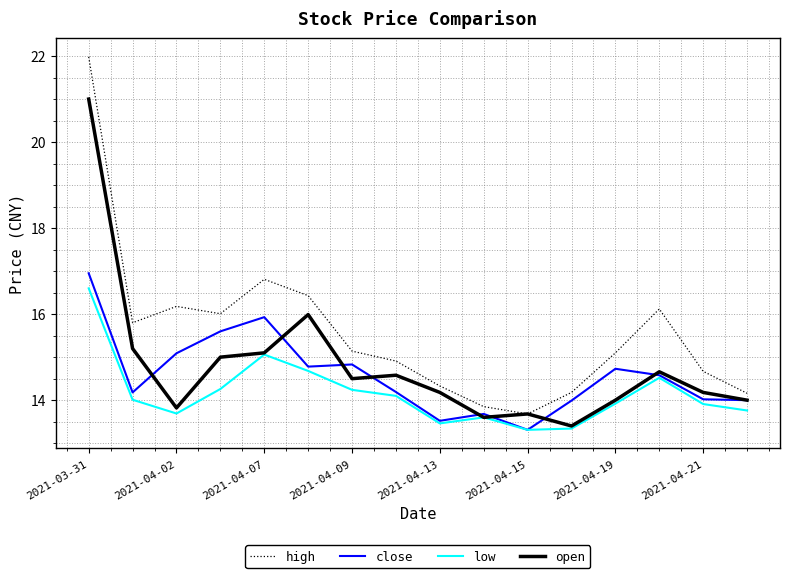

Rank the series by their average value, from highest to lowest.

high, open, close, low